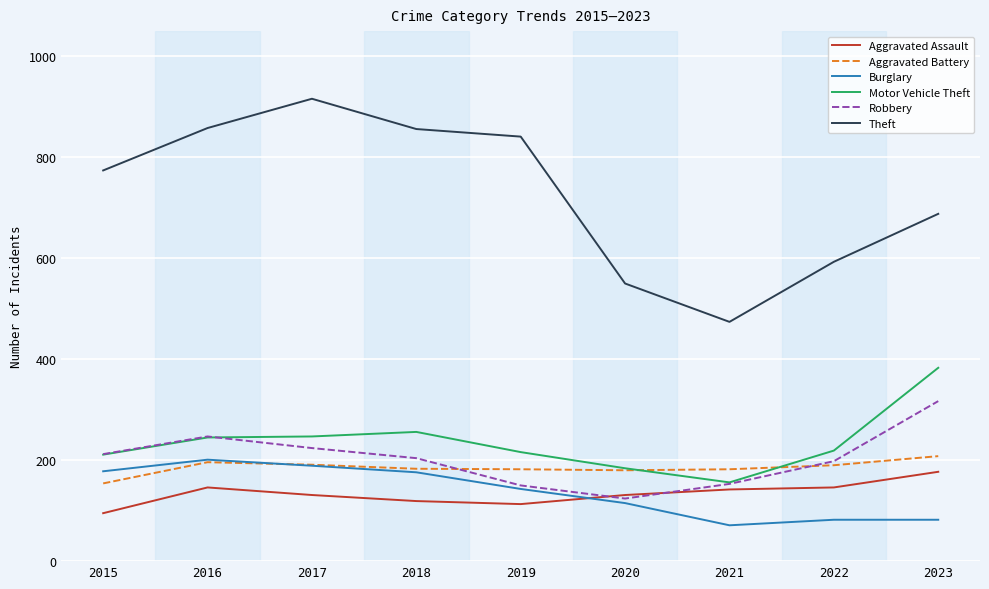

What value does the Motor Vehicle Theft series have at 2015?

211